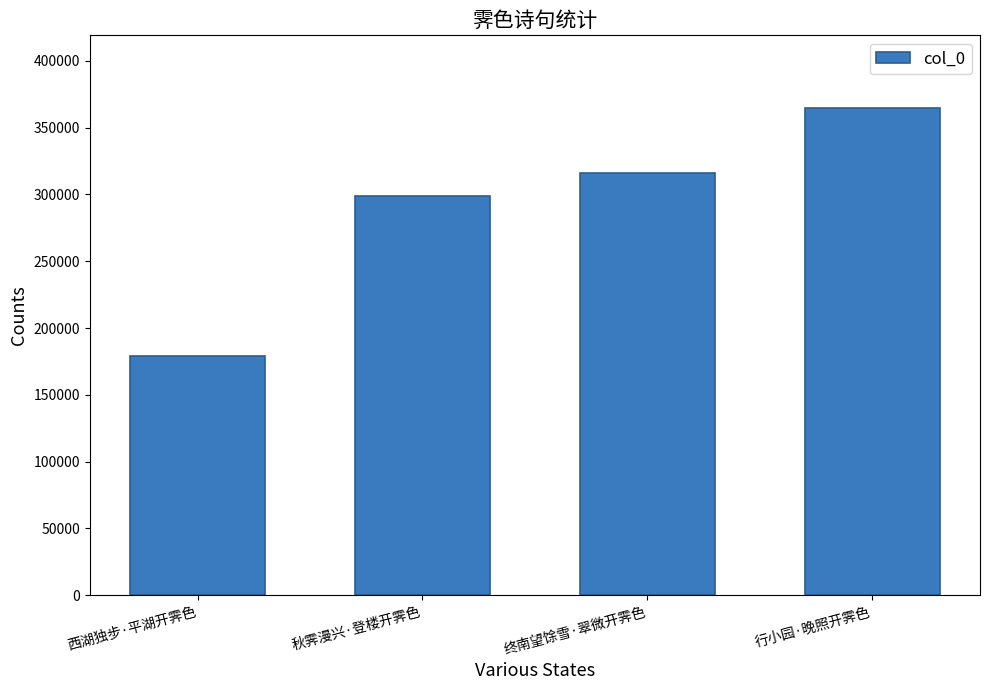

What is the difference between the maximum and second lowest values?

65532